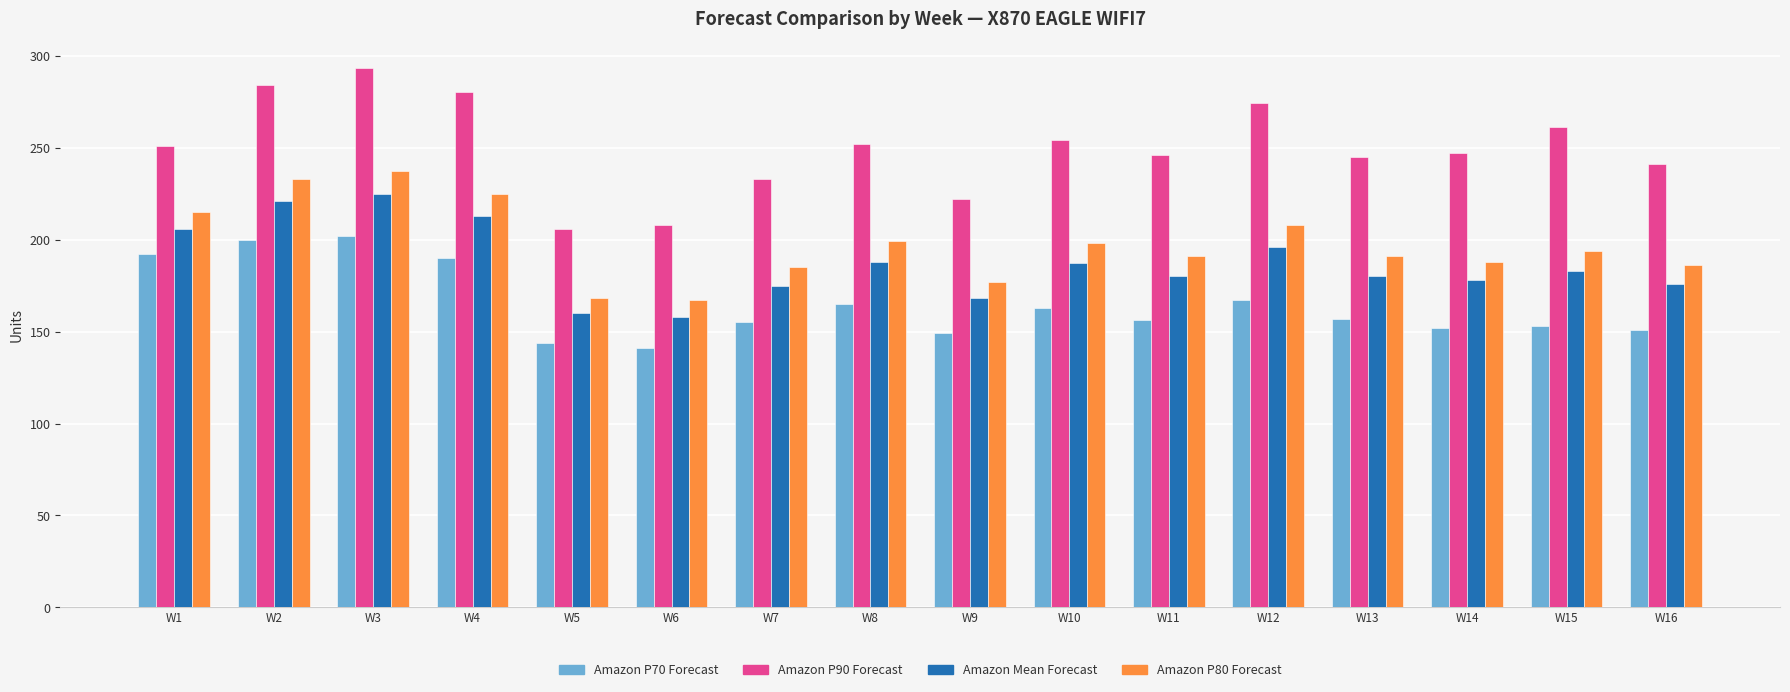

How many bars are there in each group?

4